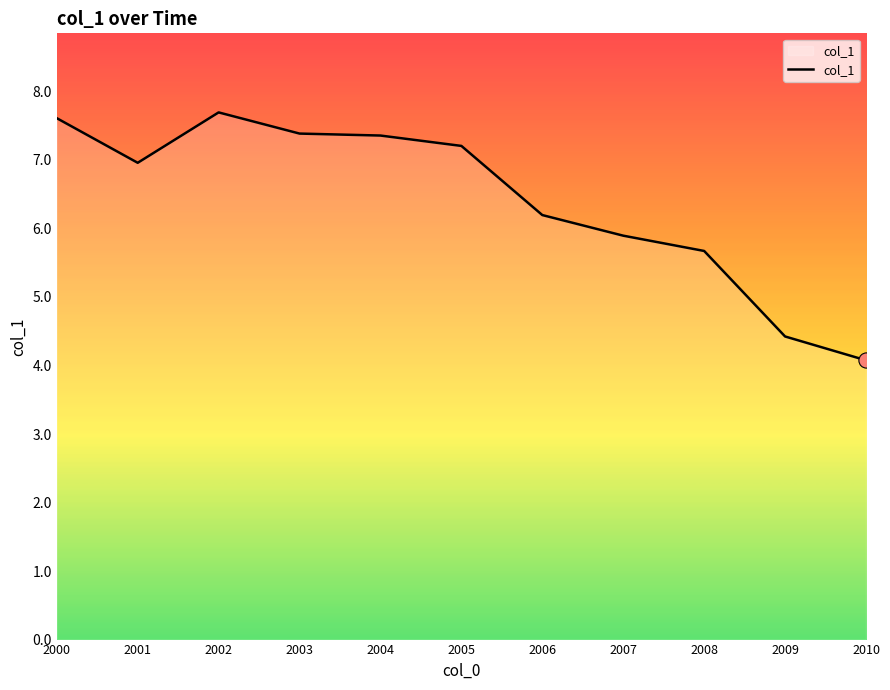

Which has a higher value, 2003 or 2000?

2000